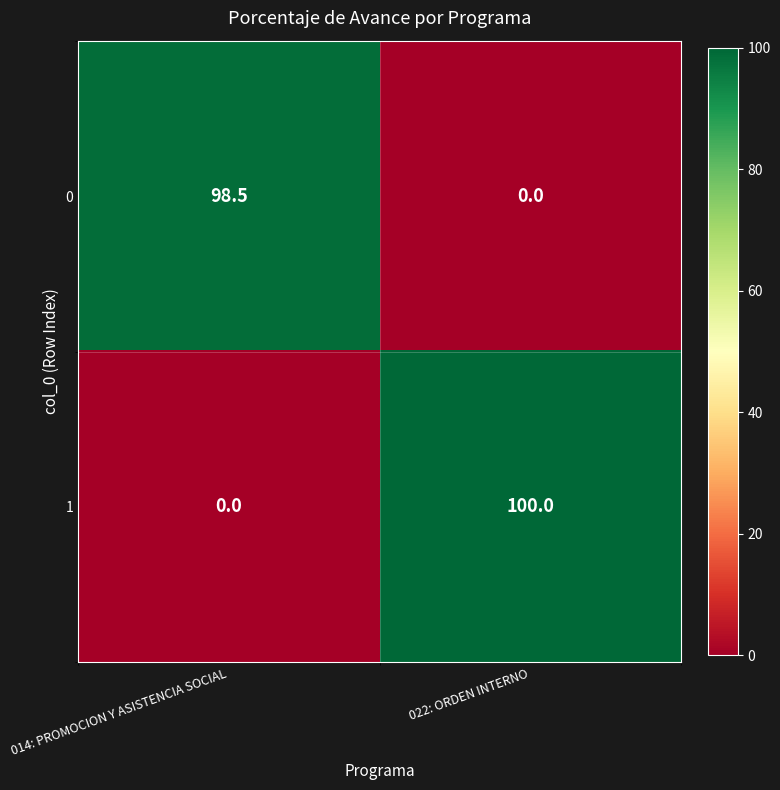

Reading left to right, extract all data points from this chart.

0: 98.5	0.0
1: 0.0	100.0